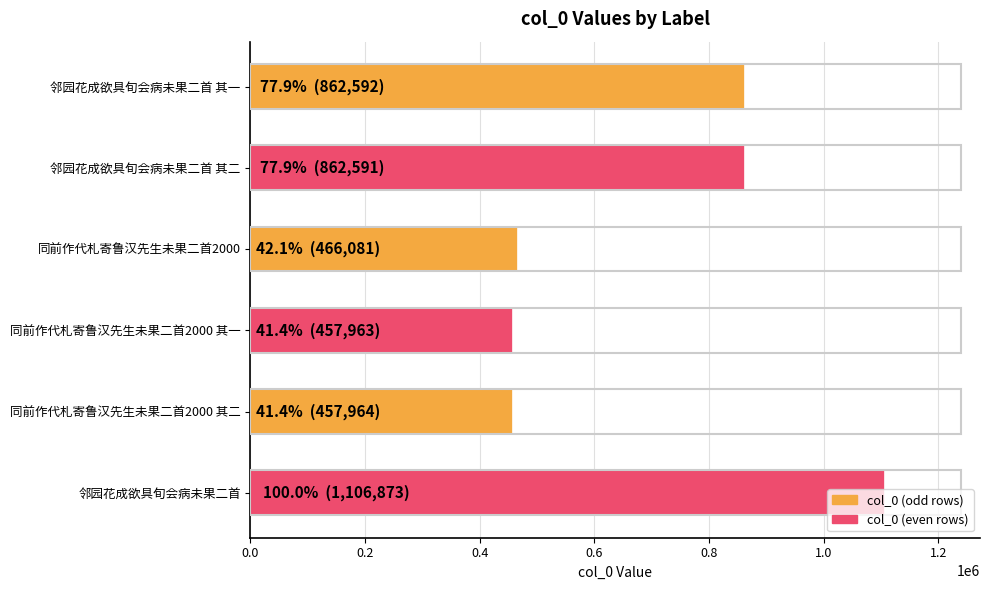

What is the change in value from 同前作代札寄鲁汉先生未果二首2000 其二 to 邻园花成欲具旬会病未果二首?

+648909